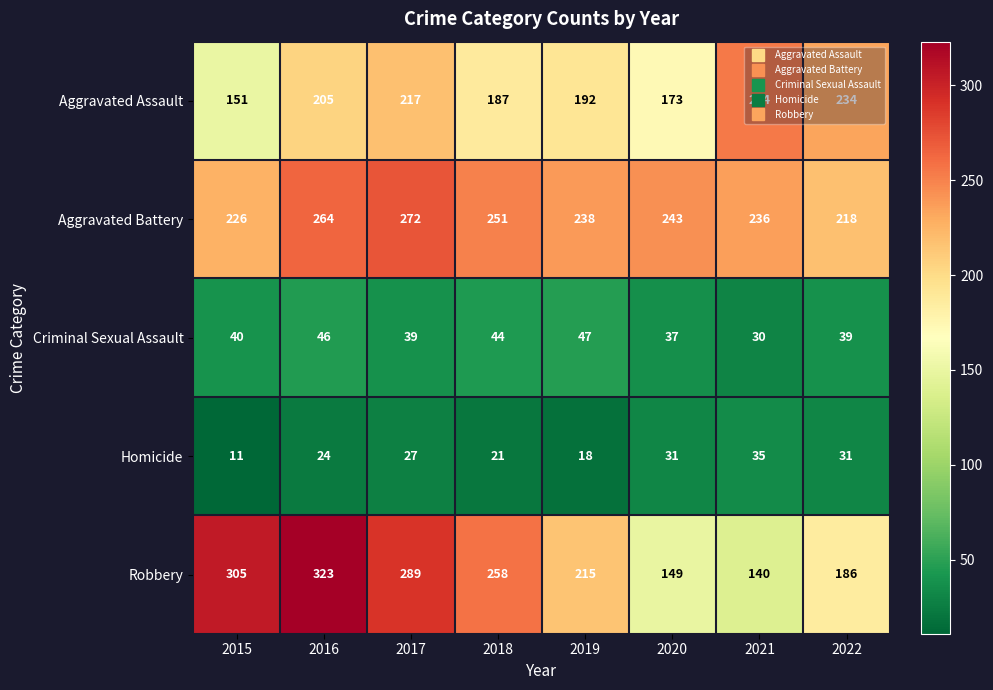

How many distinct data groups are displayed?

5